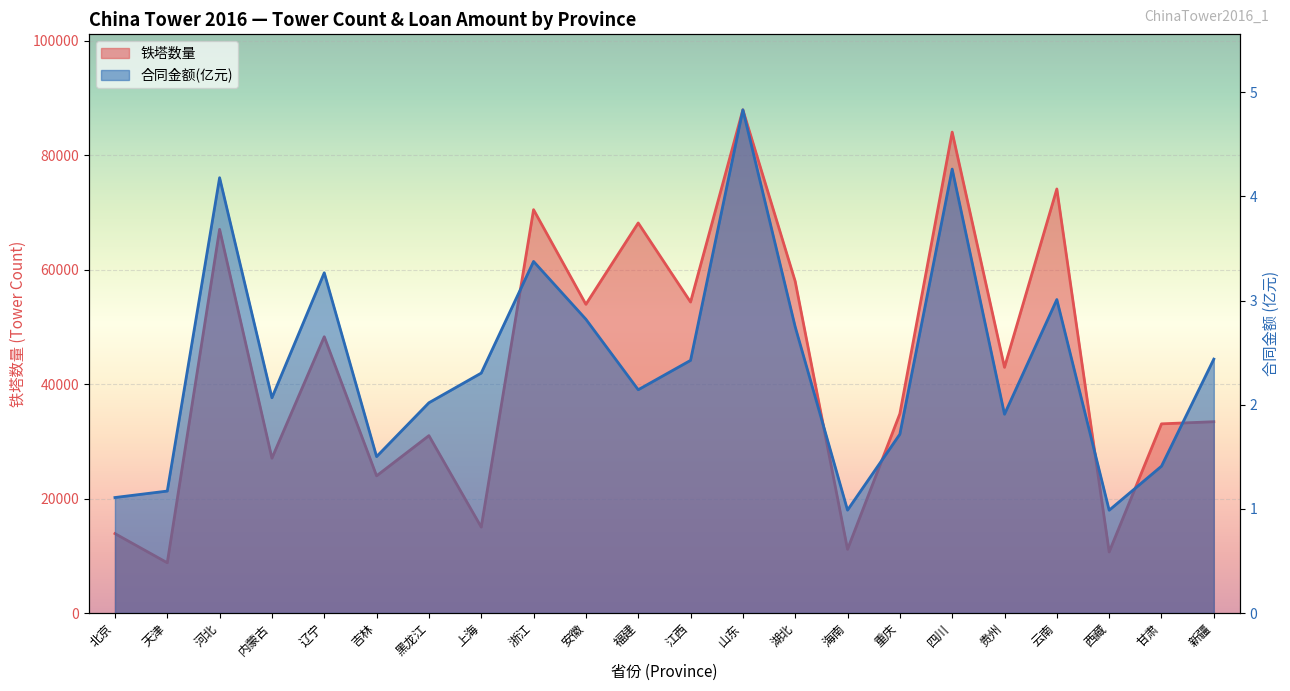

Reading right to left, list all the values displayed in this chart.

铁塔数量: 33417.0	33046.0	10667.0	74078.0	42920.0	84011.0	34805.0	11128.0	57946.0	87905.0	54323.0	68138.0	53927.0	70459.0	15012.0	30985.0	23964.0	48265.0	27049.0	67028.0	8777.0	13872.0
合同金额(亿元): 2.4	1.4	1.0	3.0	1.9	4.3	1.7	1.0	2.7	4.8	2.4	2.1	2.8	3.4	2.3	2.0	1.5	3.3	2.1	4.2	1.2	1.1